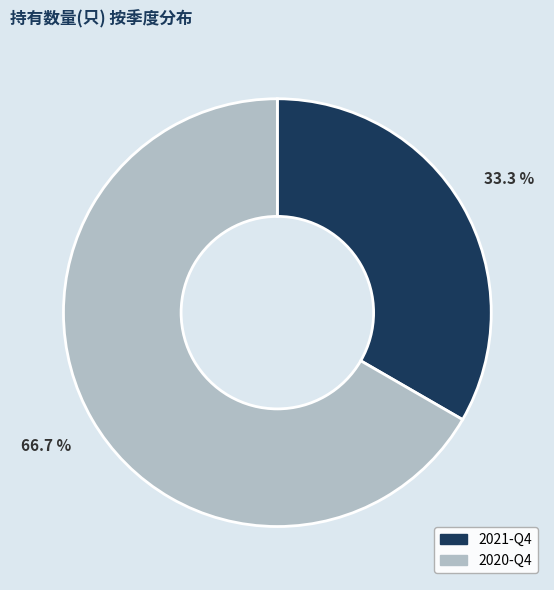

Approximately how many times larger is the value at 2020-Q4 compared to 2021-Q4?

2.0